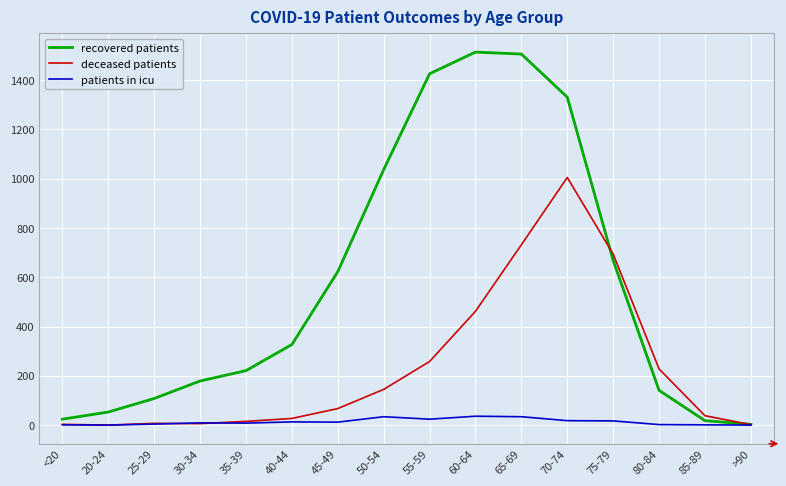

At which category is the sum across all series the highest?

70-74